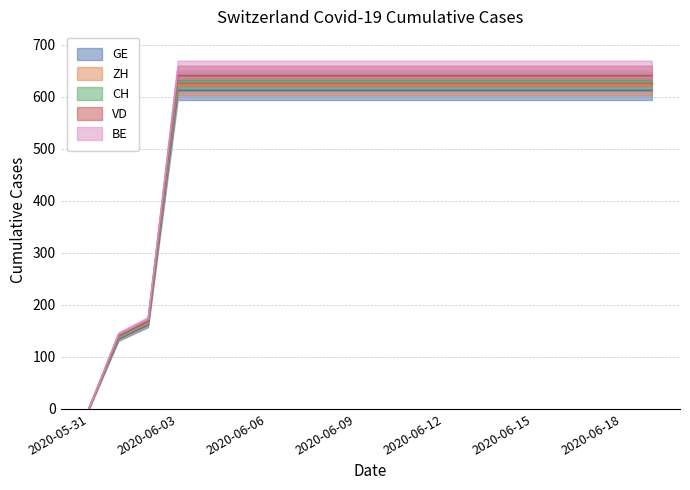

What is the label of the 18th point from the right?

2020-06-02